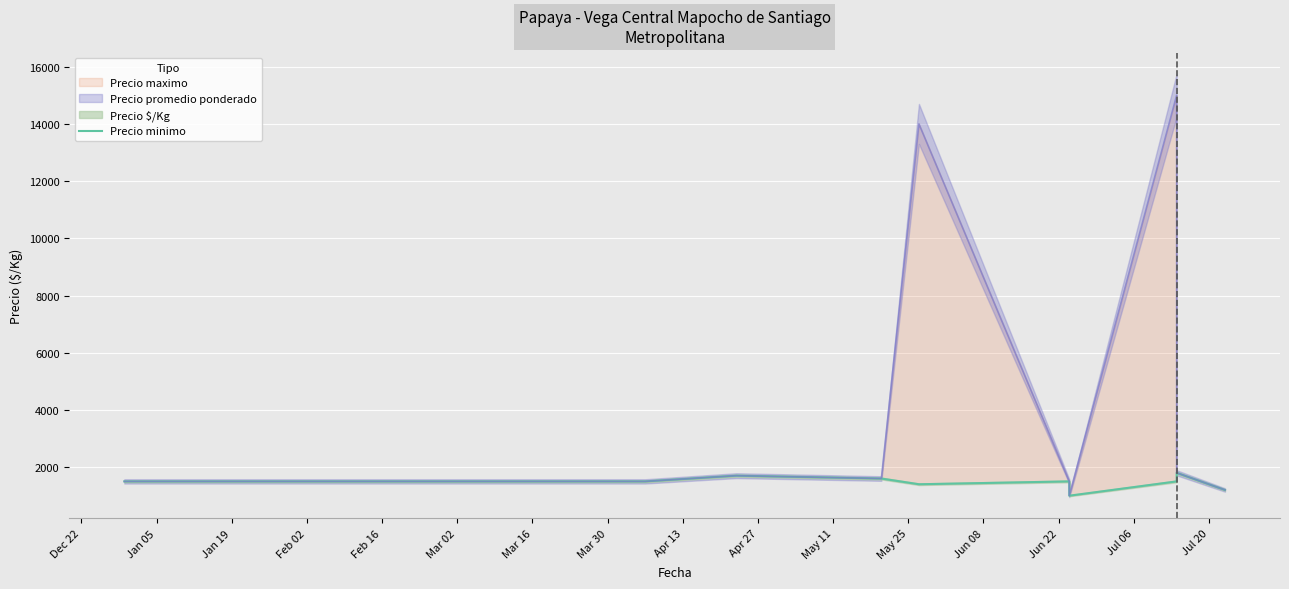

Is this an area chart (filled region under the line)?

No